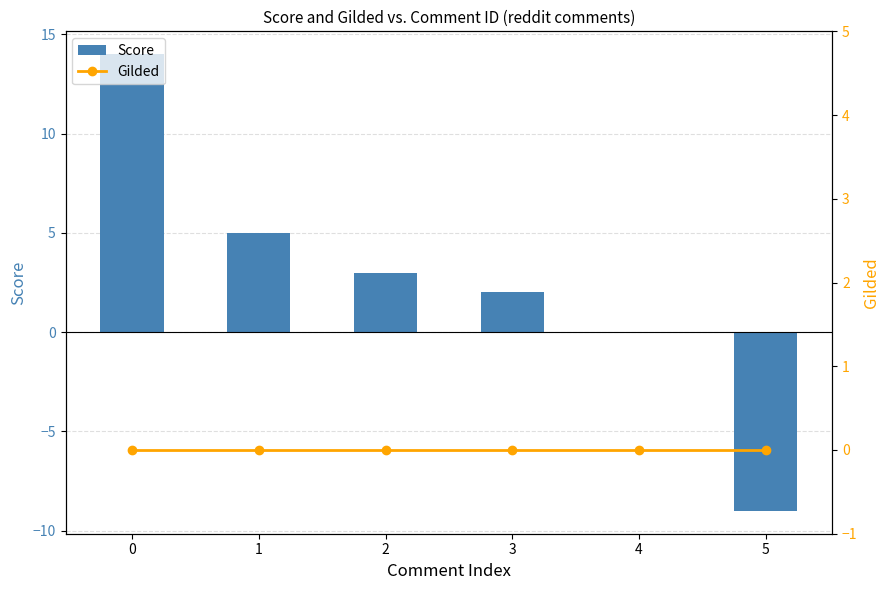

What is the total value across all series at 1?

5